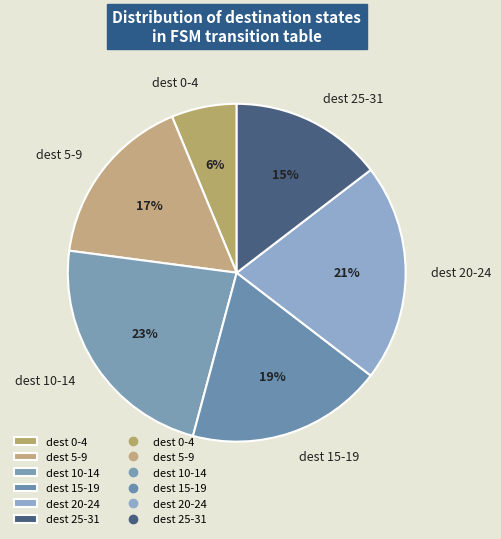

Which category has the biggest portion of the pie?

dest 10-14